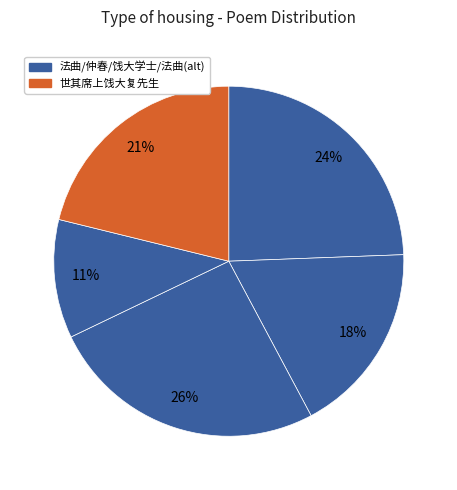

How many segments does this pie chart have?

5